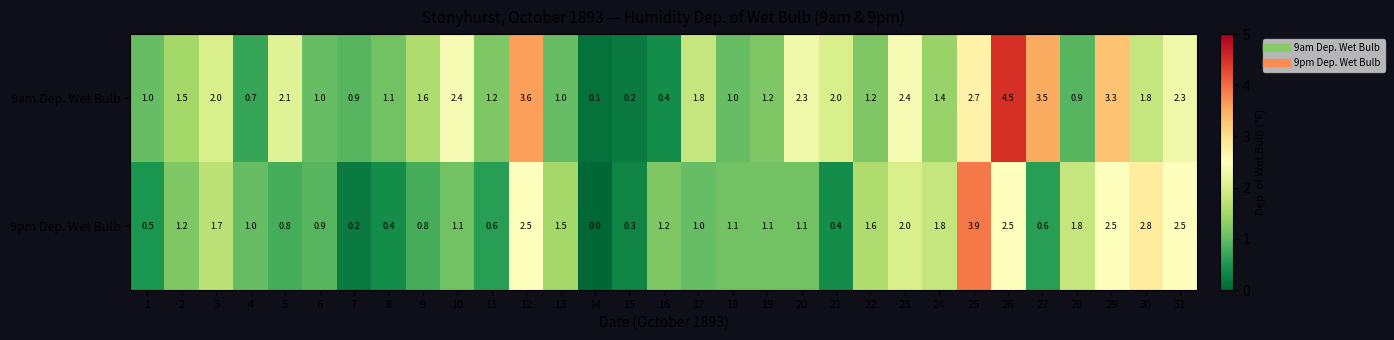

List the series in order of their overall mean, highest first.

9am Dep. Wet Bulb, 9pm Dep. Wet Bulb